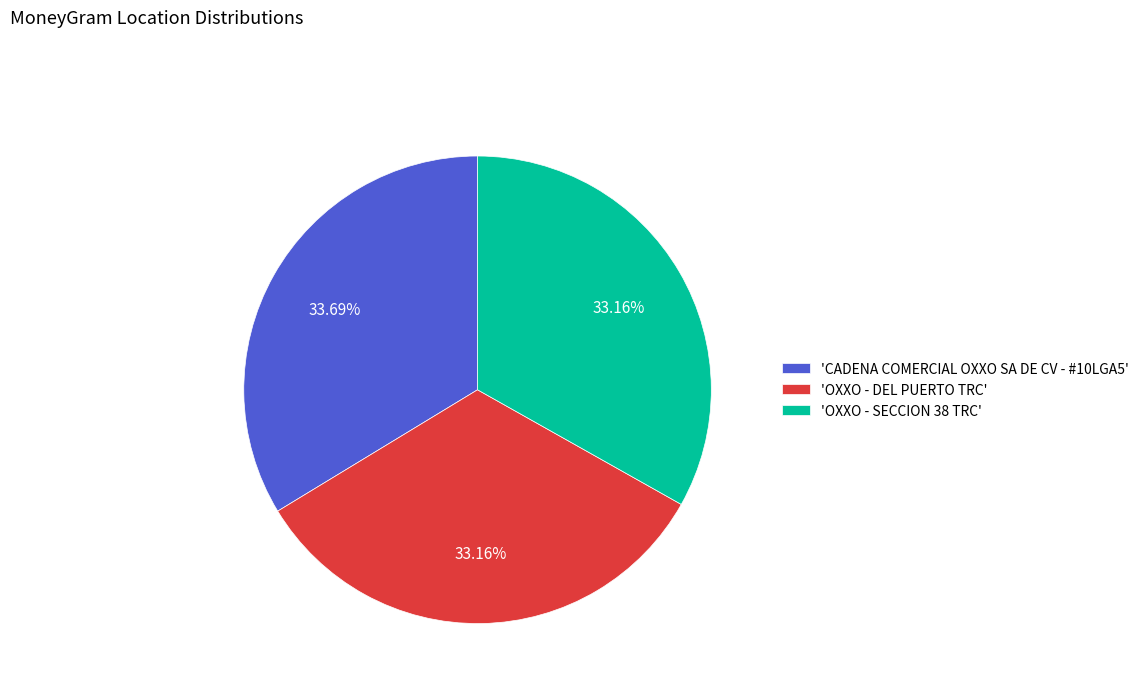

What is the ratio of the value at 'OXXO - SECCION 38 TRC' to the value at 'CADENA COMERCIAL OXXO SA DE CV - #10LGA5'?

1.0